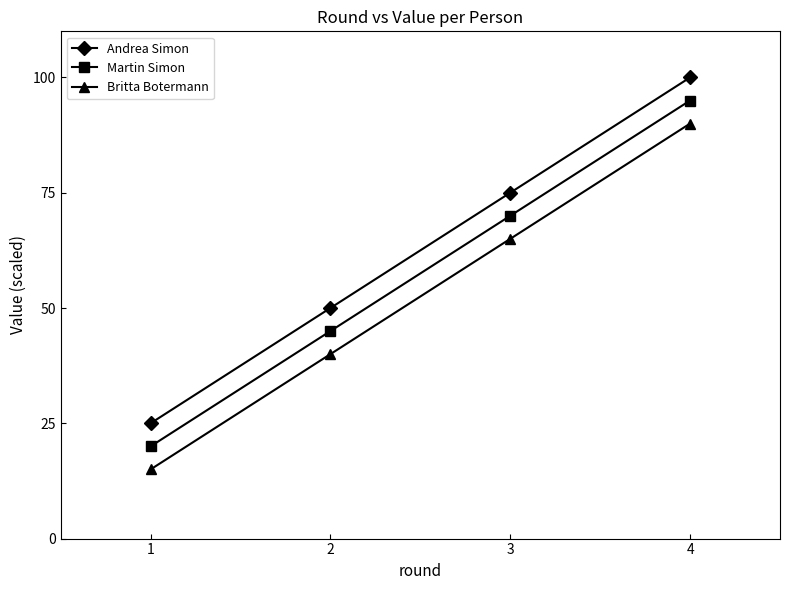

True or false: Martin Simon and Andrea Simon intersect in this chart.

False